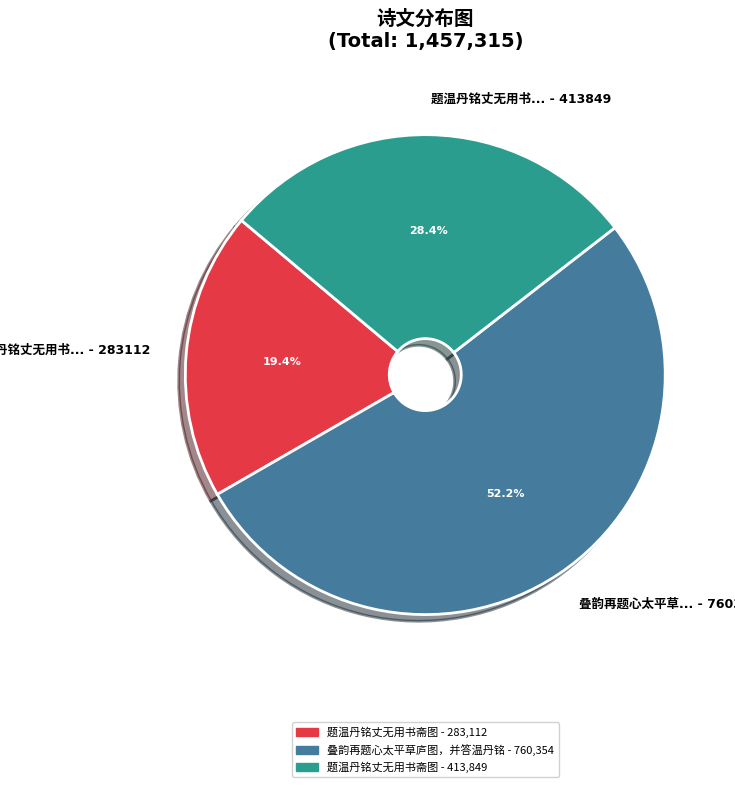

Is there a majority slice in this chart?

Yes